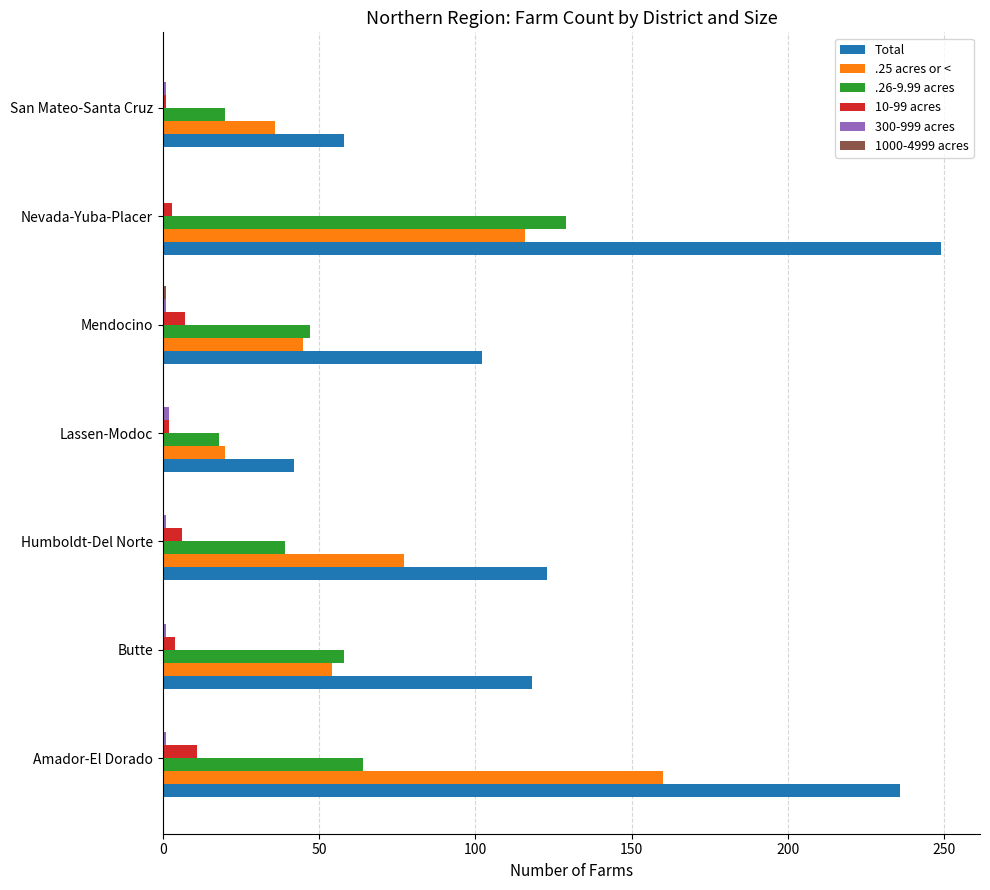

Which series has the largest total across all categories?

Total